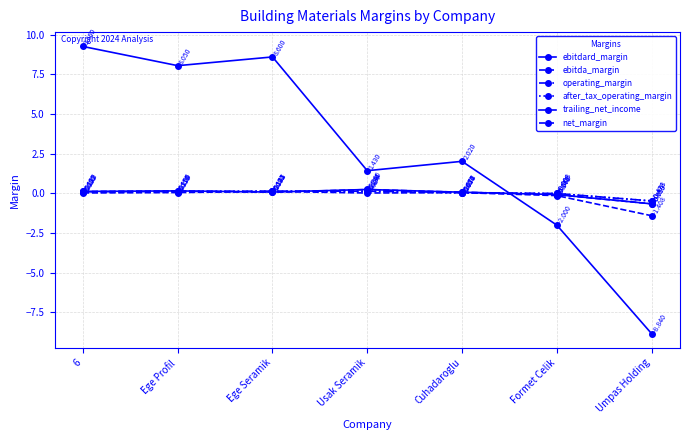

What is the highest value of the after_tax_operating_margin series?

0.1